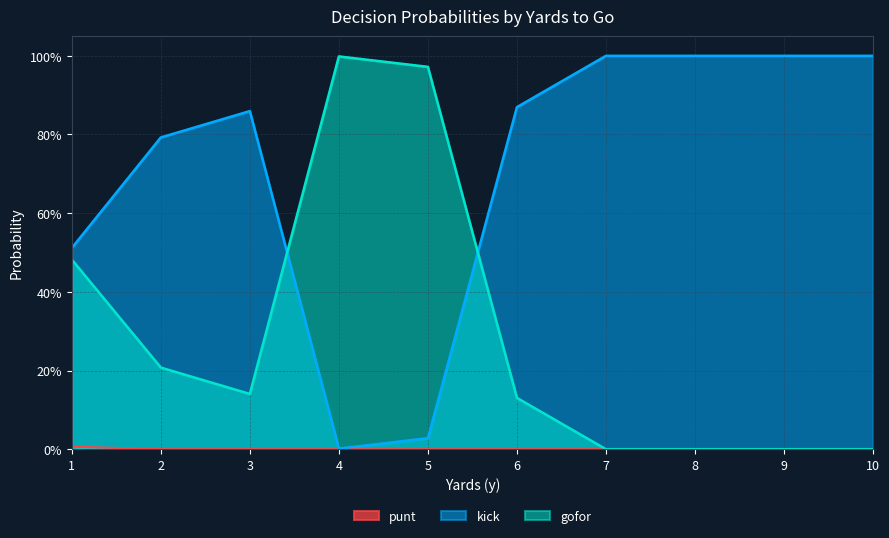

What is the difference between the second highest and minimum values in the kick series?

1.0